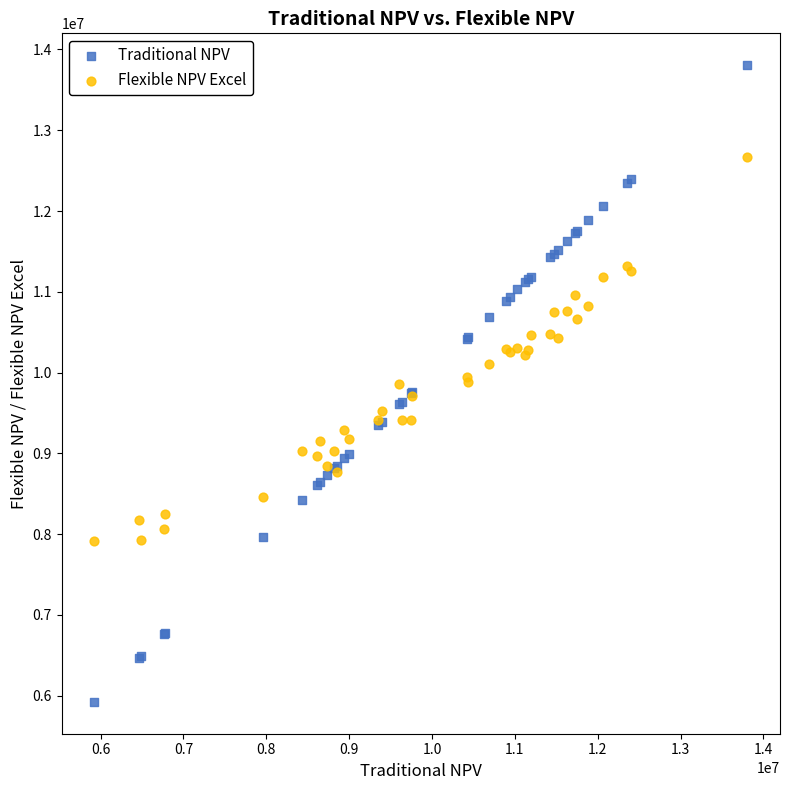

What are all the series names shown in the legend?

Traditional NPV, Flexible NPV Excel